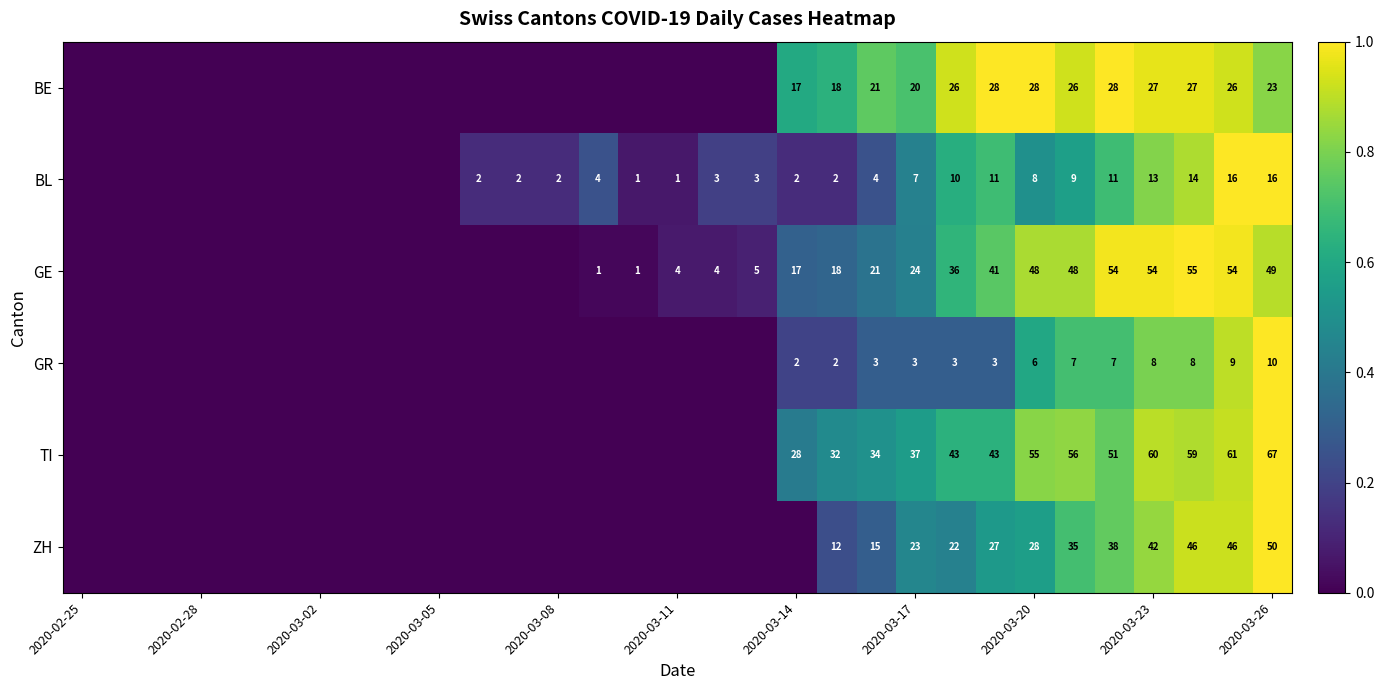

The BL series shows 8 at 2020-03-23. True or false?

False